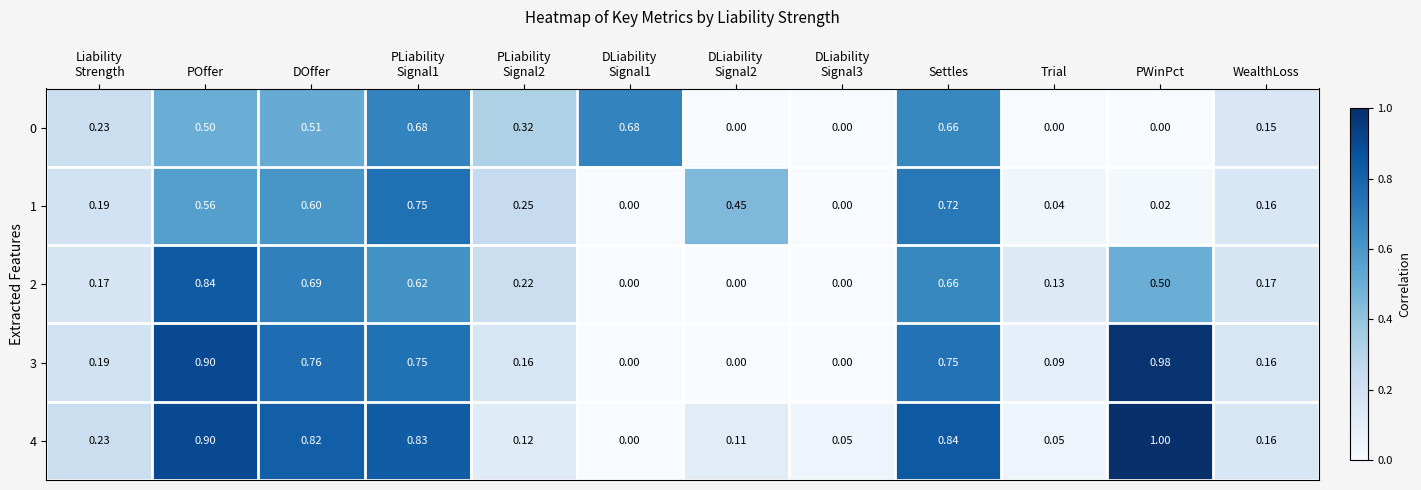

At which category is the sum across all series the highest?

POffer